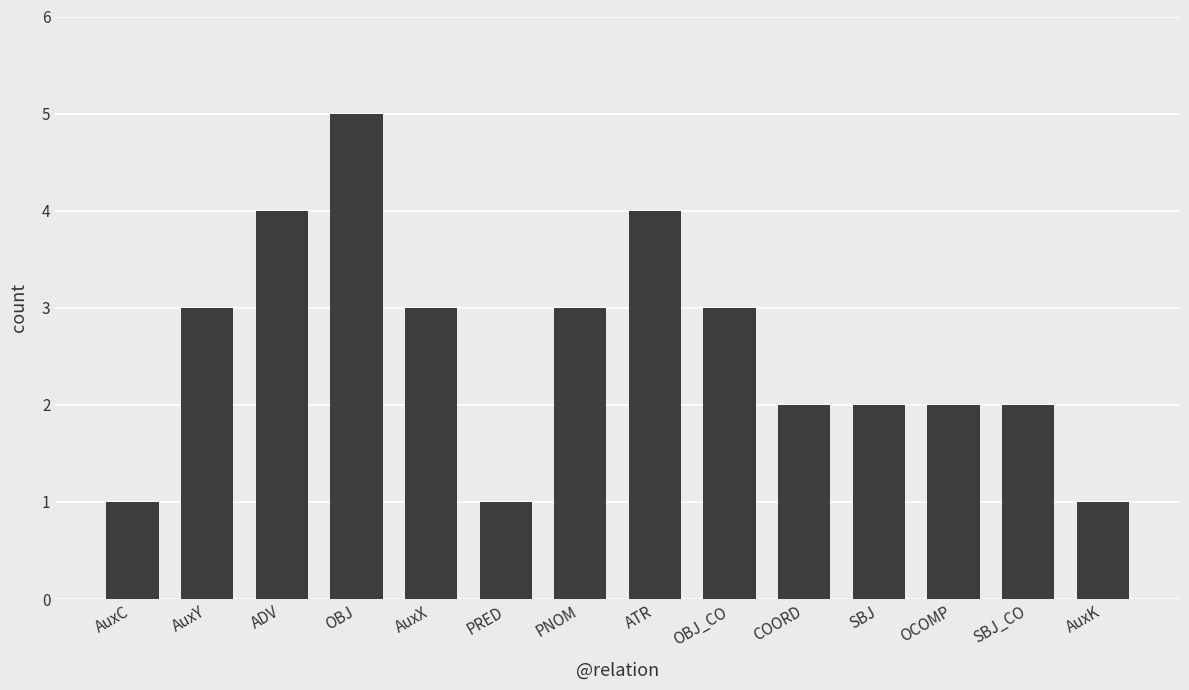

How many distinct data groups are displayed?

1